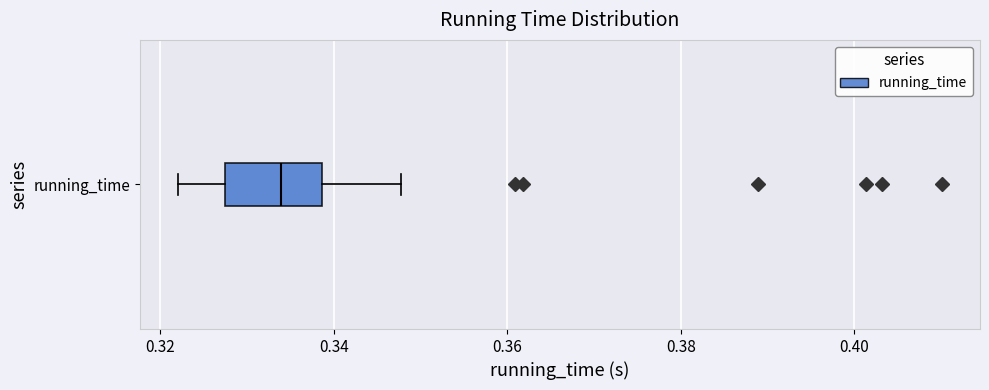

Where is the right edge of the box for running_time on the x-axis? The values are not printed on the chart, so give them approximately, as read against the axis.

0.338